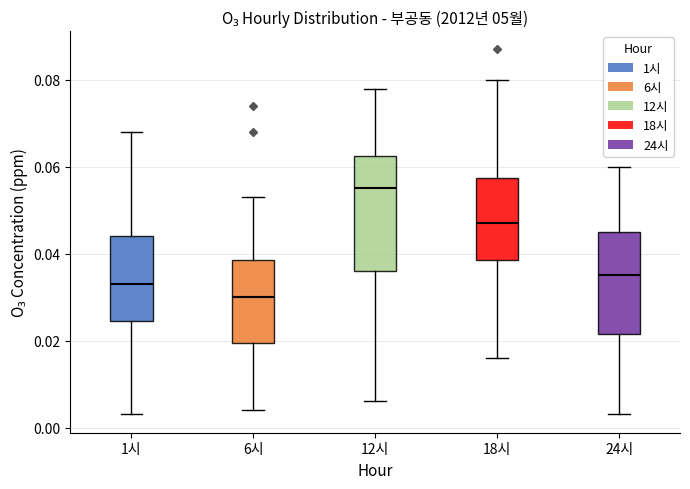

Which box has the lowest median line?

6시